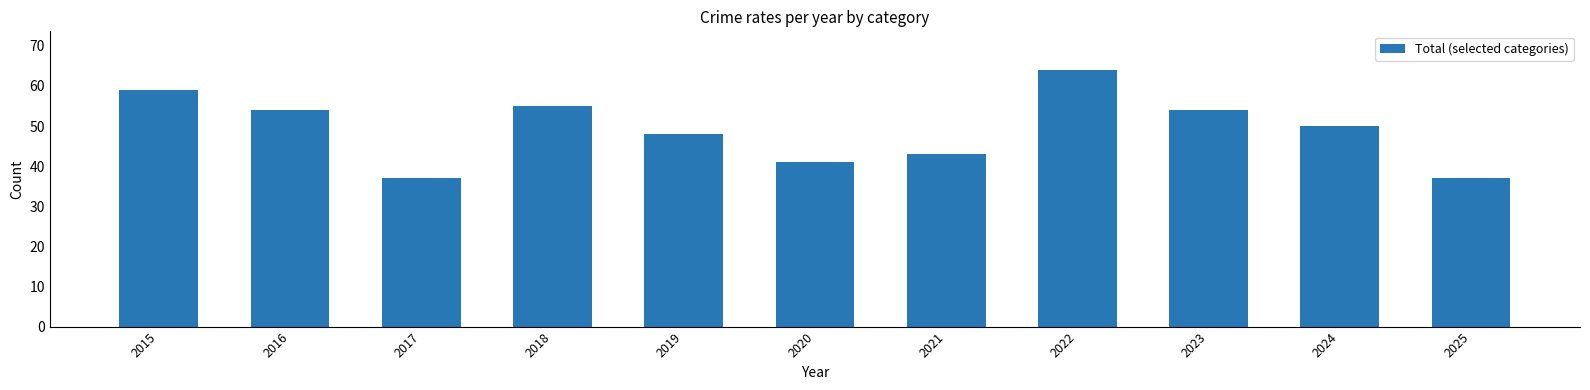

What is the maximum value shown in the chart?

64